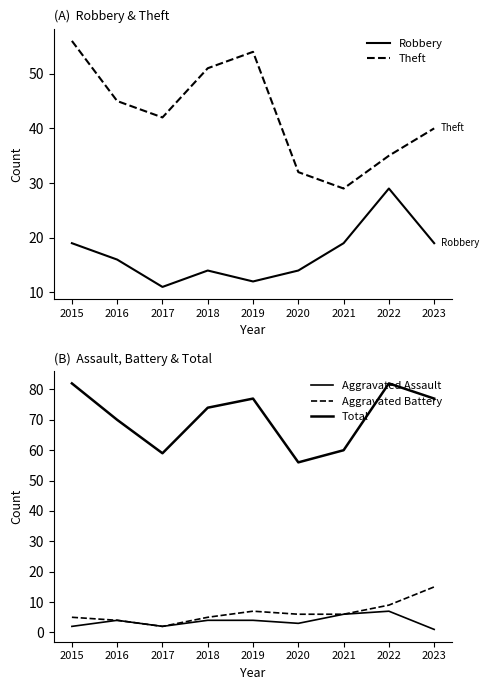

What are all the series names shown in the legend?

Robbery, Theft, Aggravated Assault, Aggravated Battery, Total